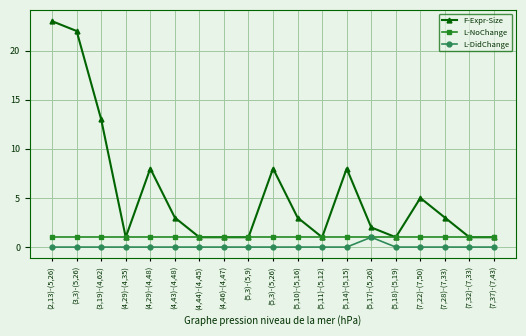

Does the chart display data point markers on the line(s)?

Yes